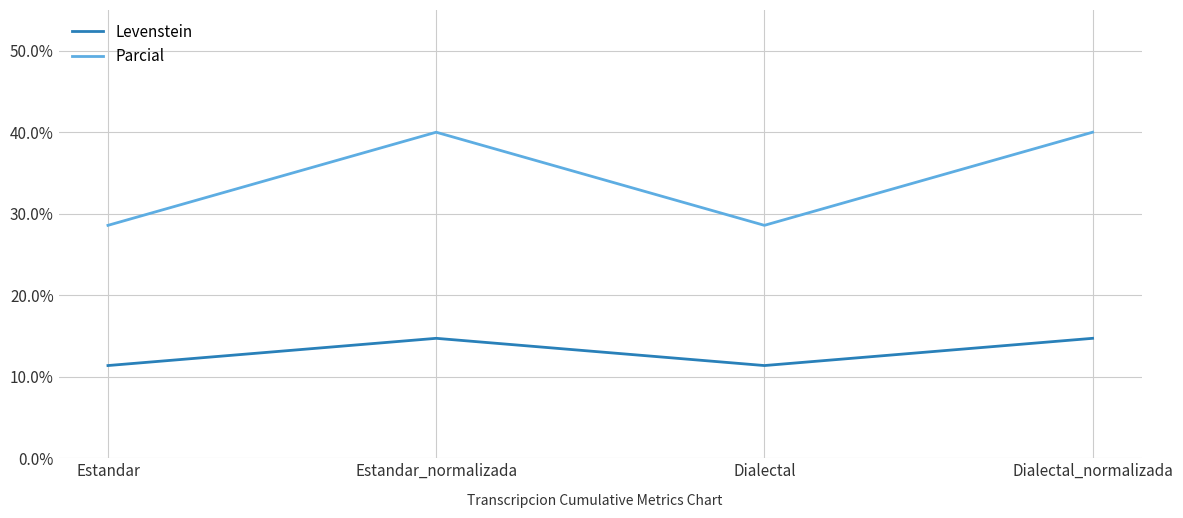

What position from the right is Dialectal_normalizada?

1